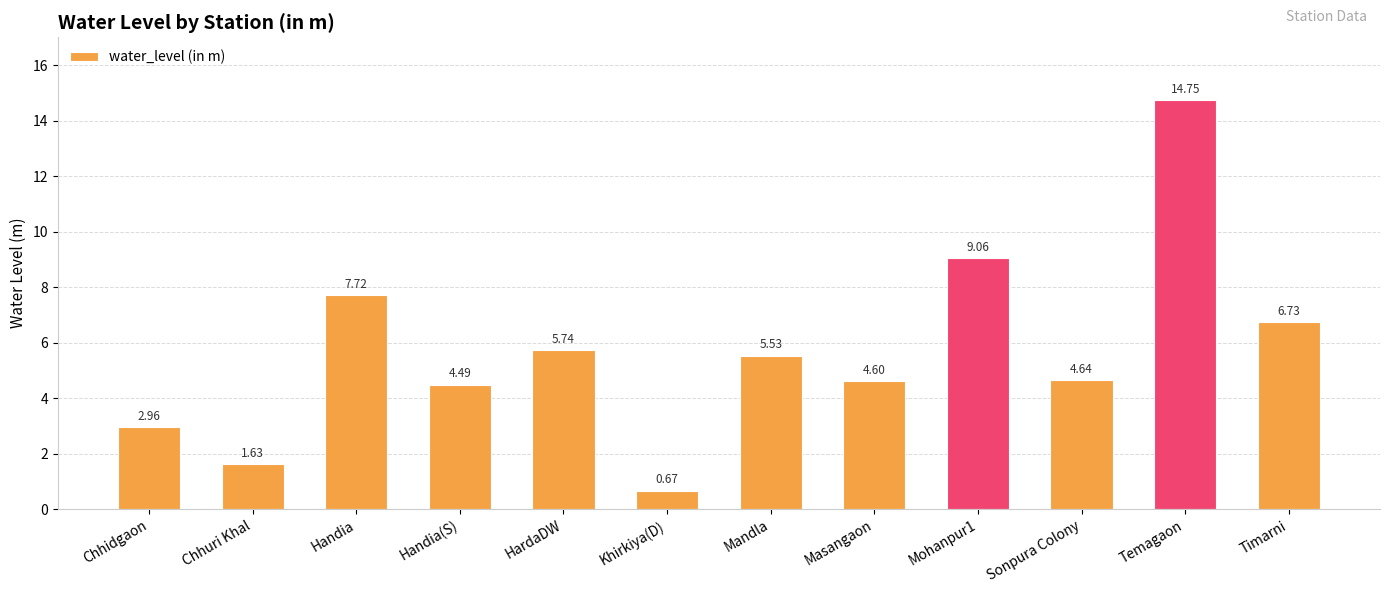

How many values exceed 5?

6